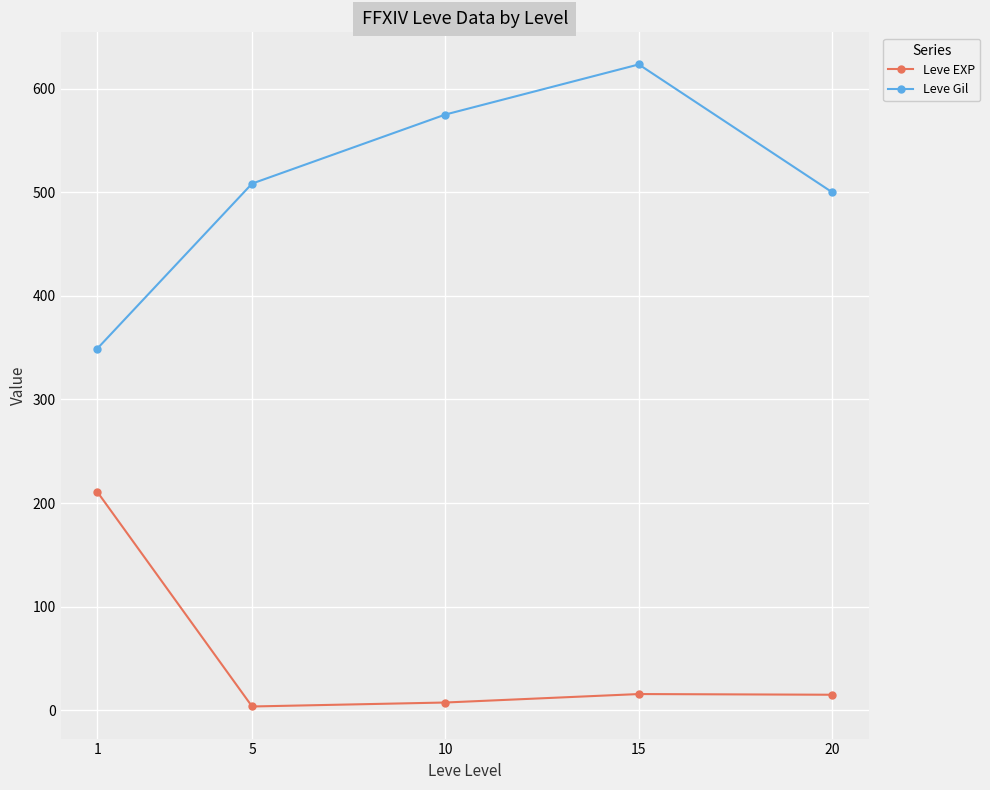

True or false: Leve Gil and Leve EXP cross at least once.

False